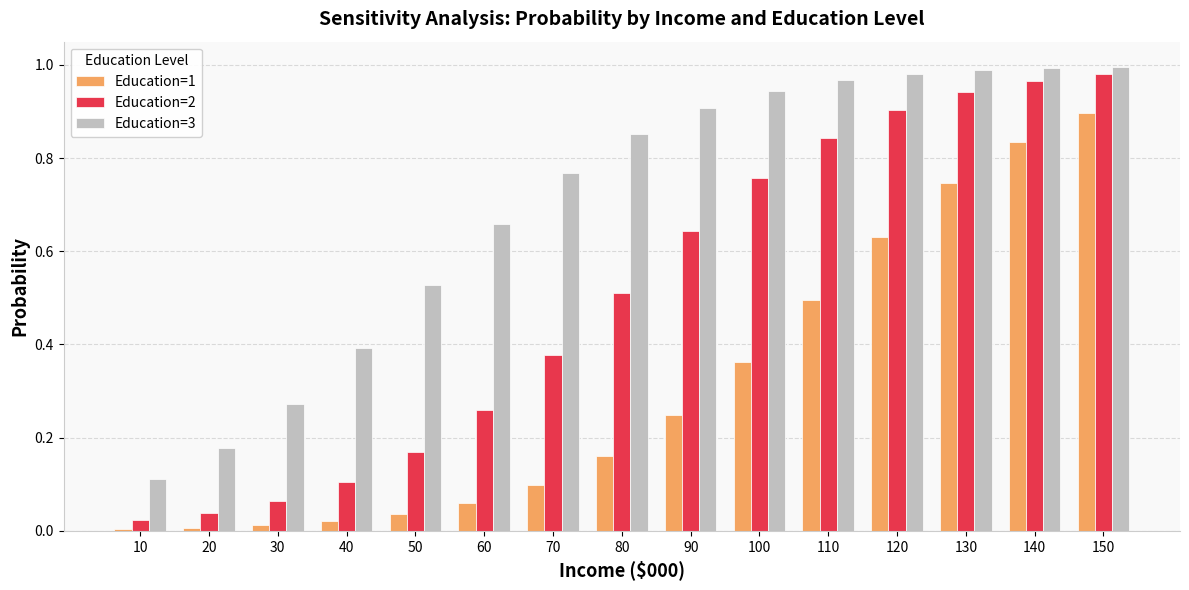

Which series has the largest total across all categories?

Education=3